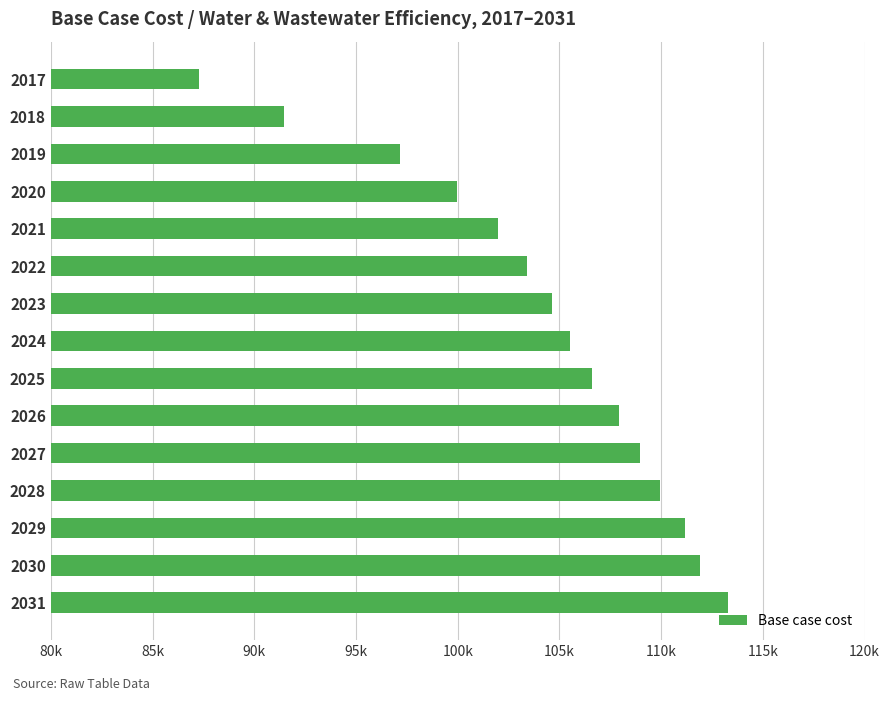

What is the sum of all values?

1561083.9